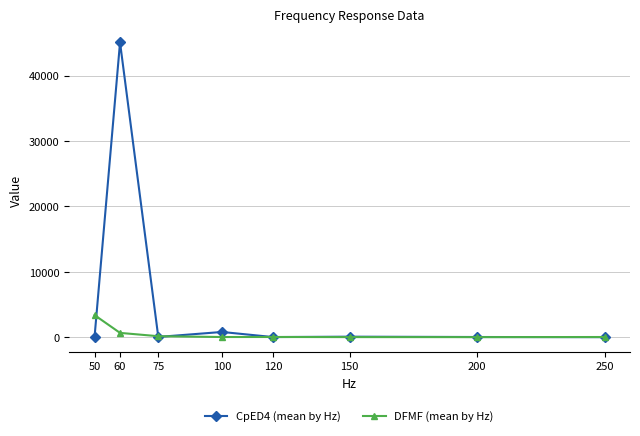

What are all the series names shown in the legend?

CpED4 (mean by Hz), DFMF (mean by Hz)